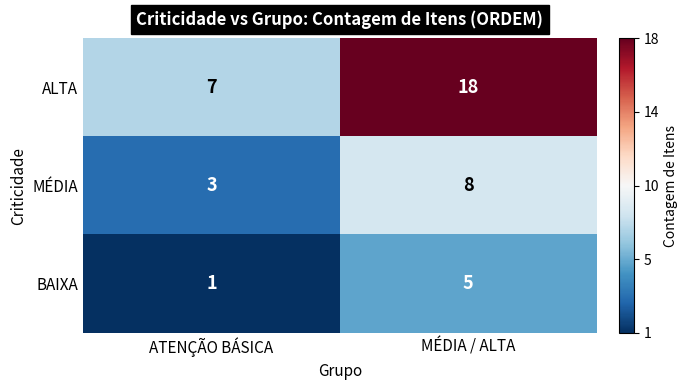

True or false: BAIXA has a value of 5 at MÉDIA / ALTA.

True